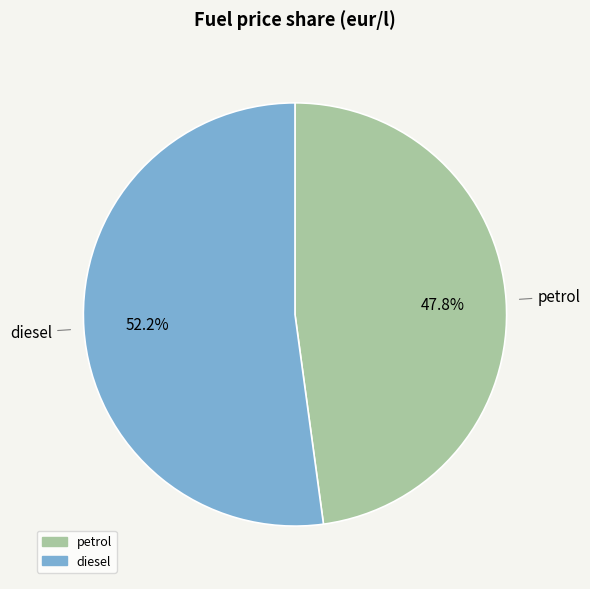

What percentage is the petrol slice, to the nearest percent?

48%